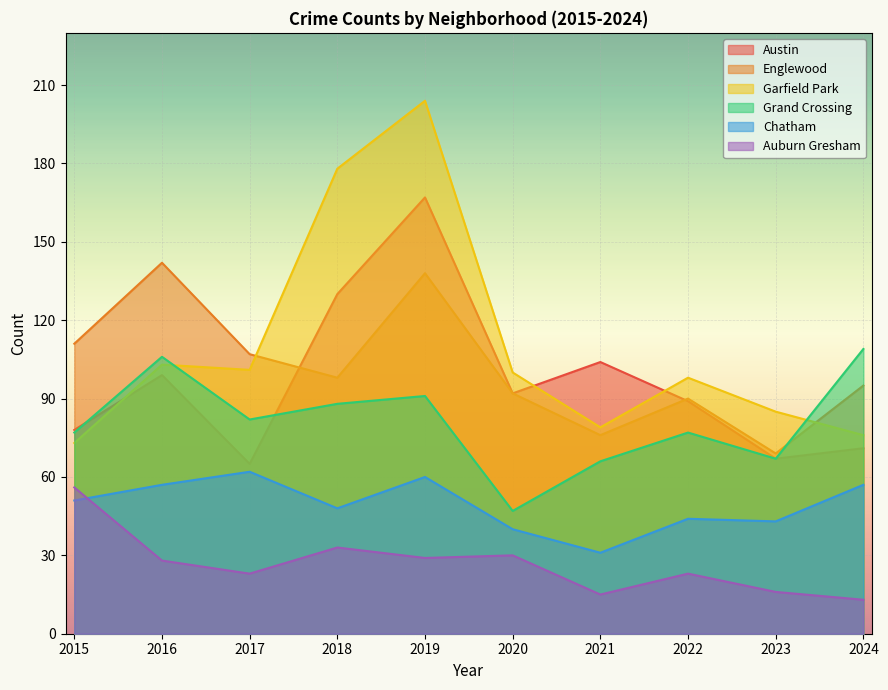

Between 2019 and 2020, which is larger?

2019